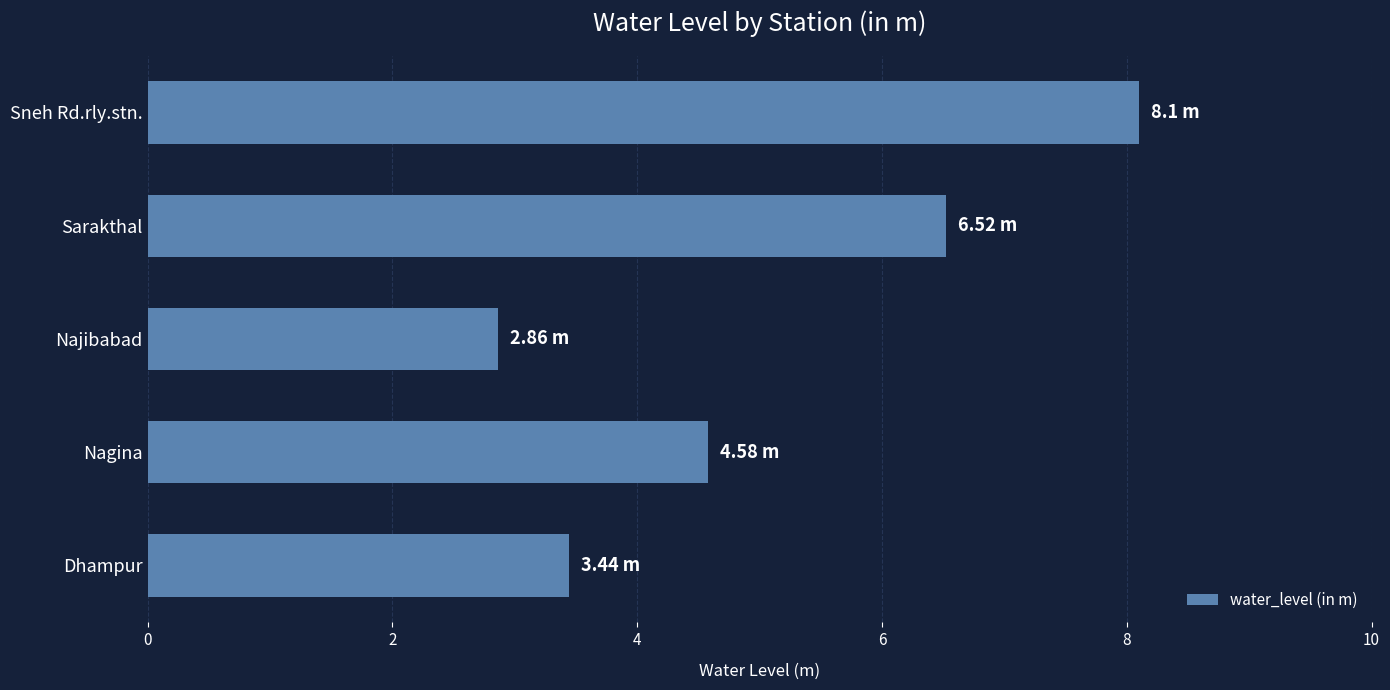

List the labels in order of value, largest first.

Sneh Rd.rly.stn., Sarakthal, Nagina, Dhampur, Najibabad